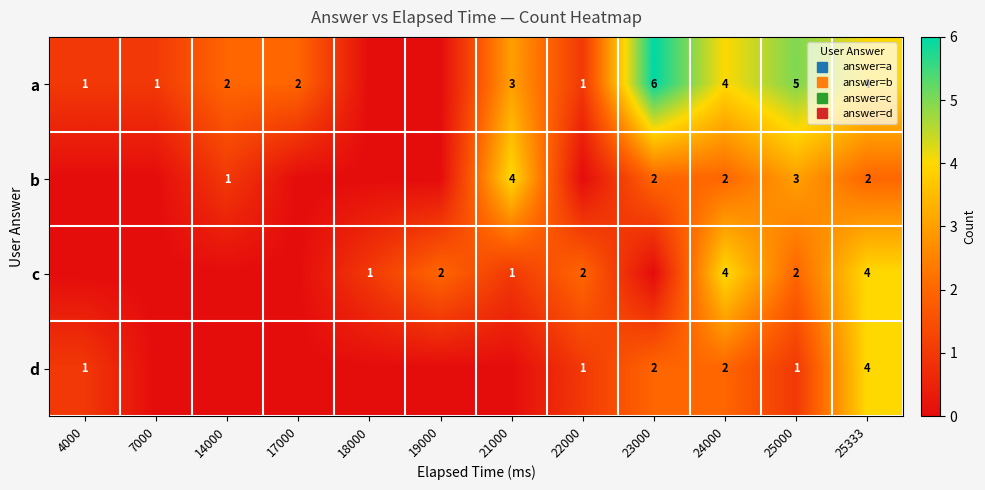

What is the sum of all a values?

29